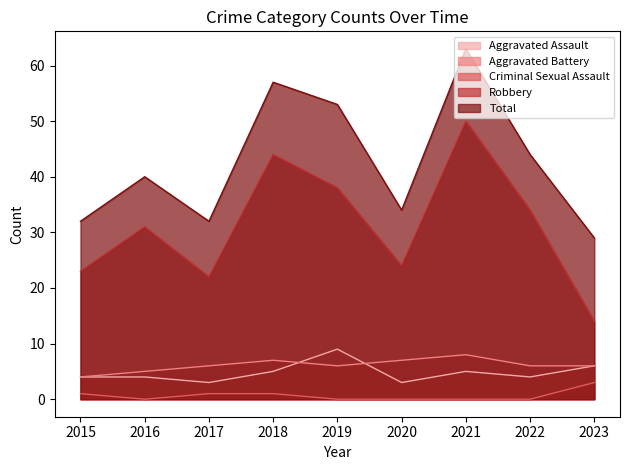

Where is Aggravated Battery nearest to the value 6?

2017